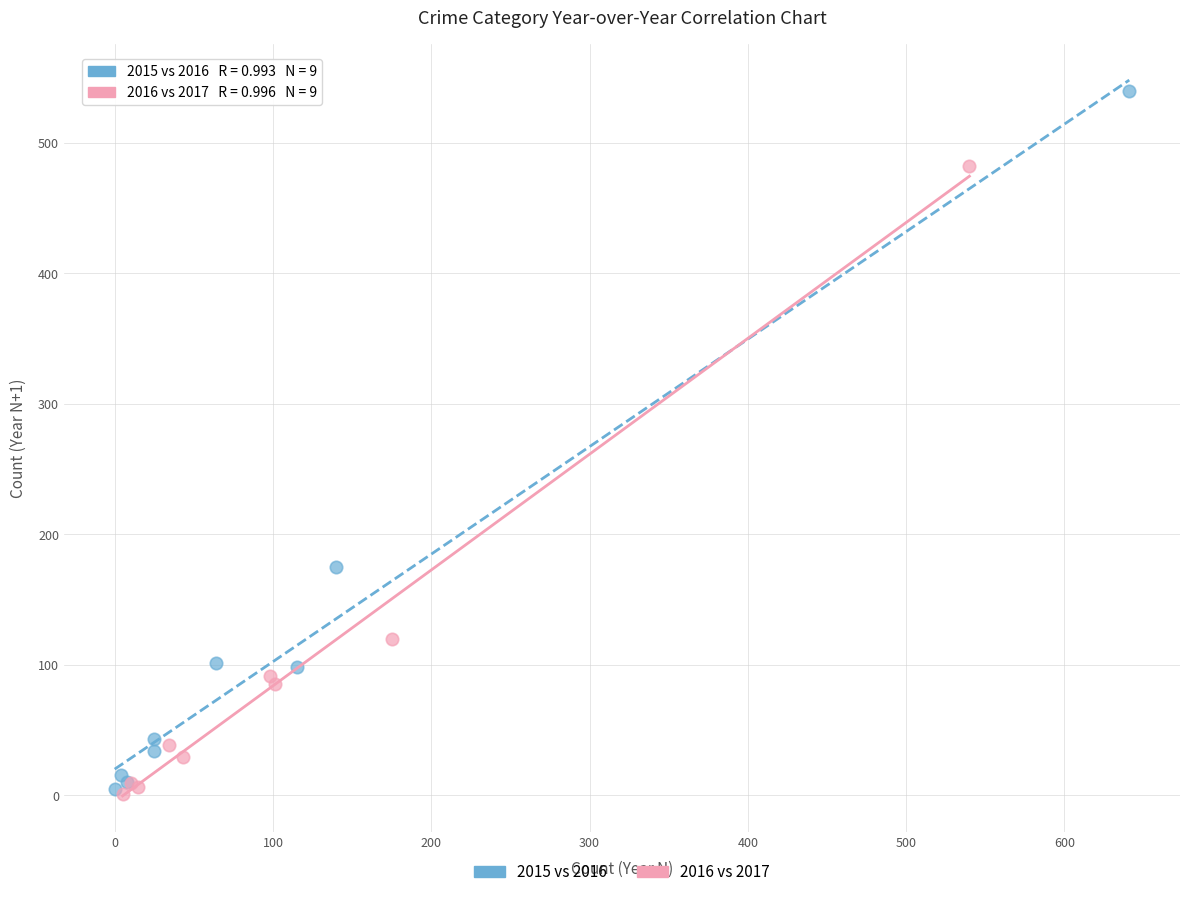

Which series reaches the maximum Y coordinate?

2015 vs 2016